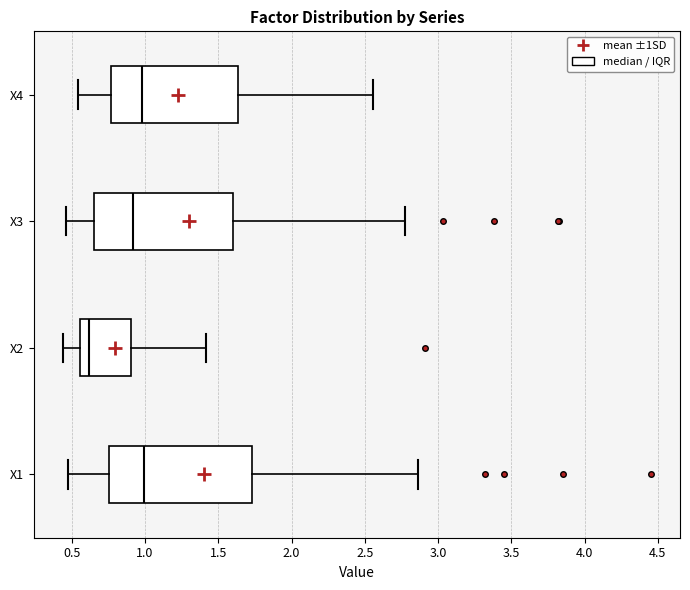

Which box's median line is the furthest to the left?

X2